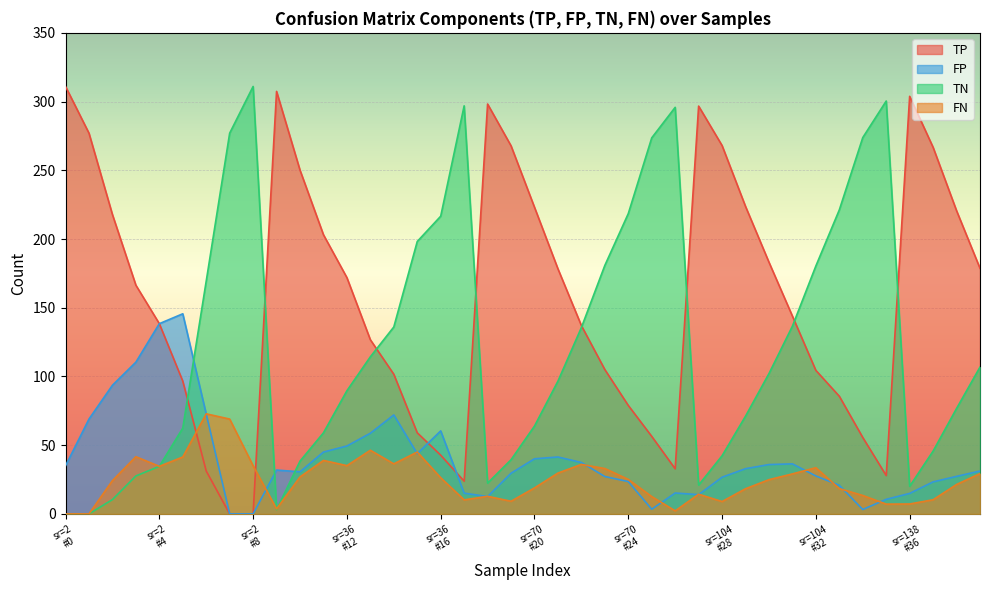

Does the chart display data point markers on the line(s)?

No